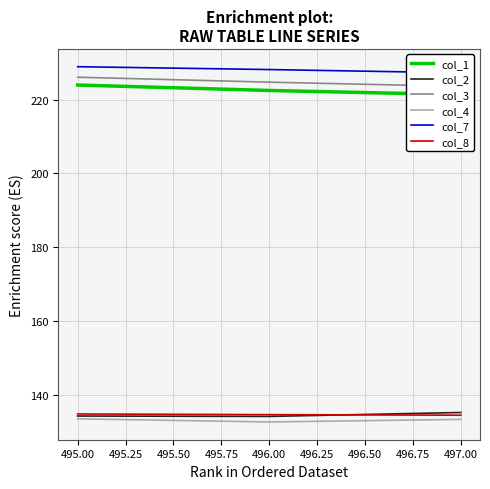

Is the value of col_4 at 497.00 greater than the value of col_8 at 495.00?

No